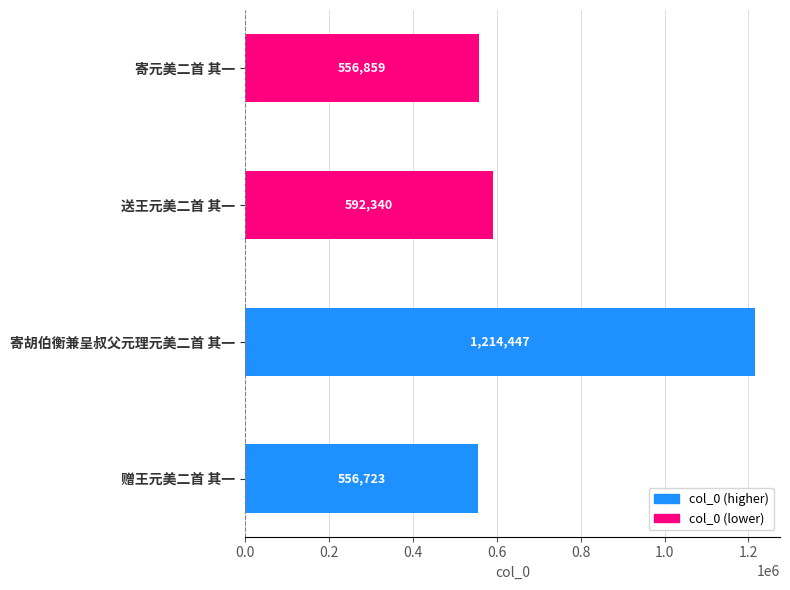

Which label corresponds to the largest value in the chart?

寄胡伯衡兼呈叔父元理元美二首 其一